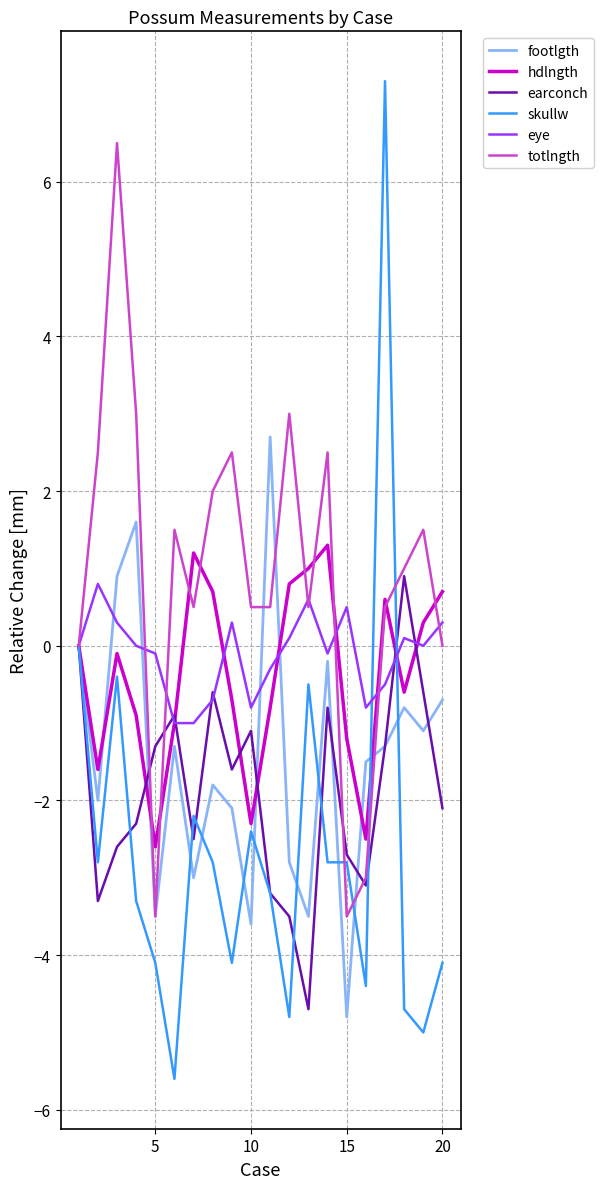

What is the highest value of the hdlngth series?

1.3